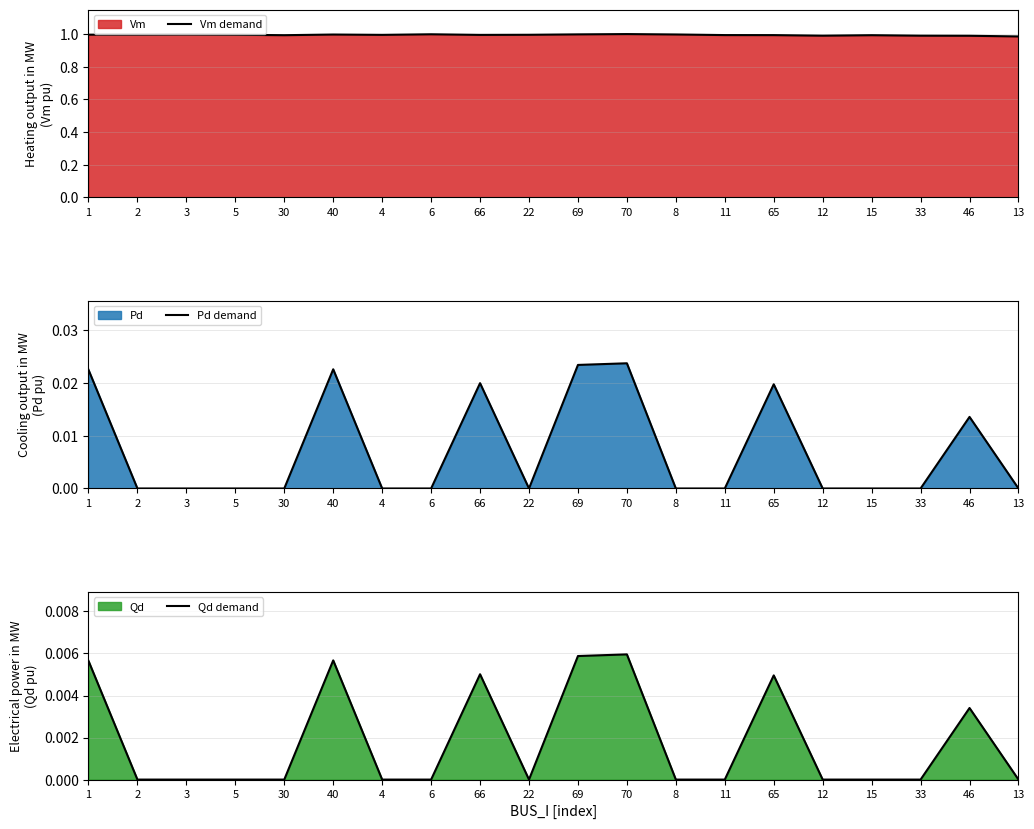

At which label is Vm demand closest to 0?

13